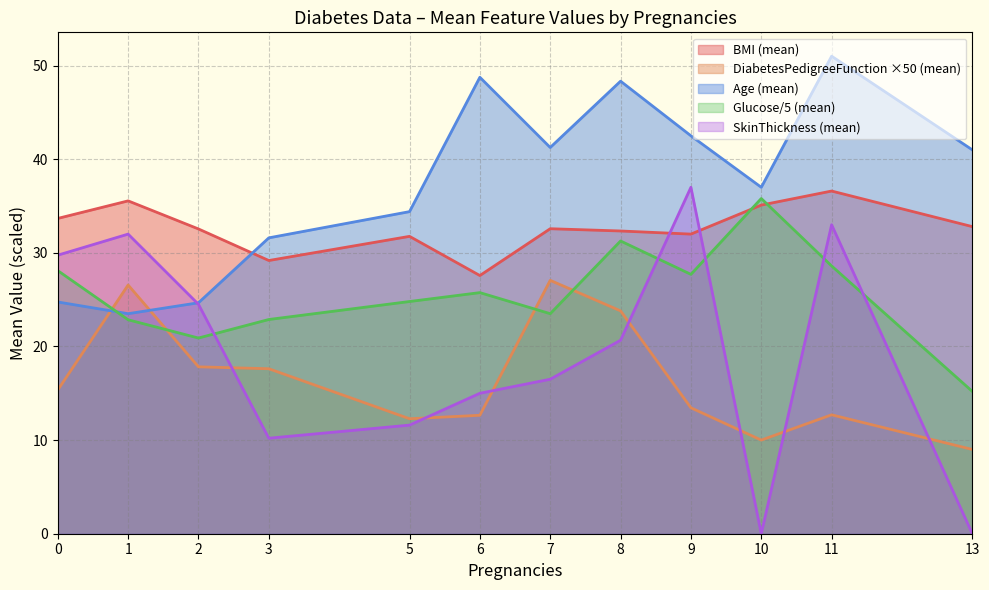

At 3, list the series in order from smallest to largest.

SkinThickness (mean), DiabetesPedigreeFunction ×50 (mean), Glucose/5 (mean), BMI (mean), Age (mean)